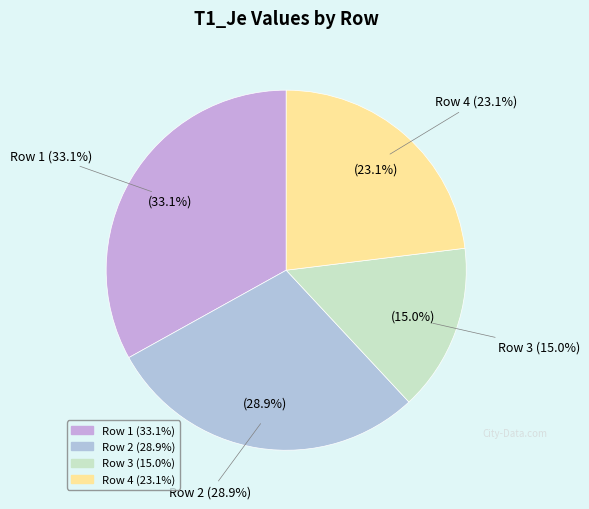

Rank the categories by value from highest to lowest.

Row 1, Row 2, Row 4, Row 3